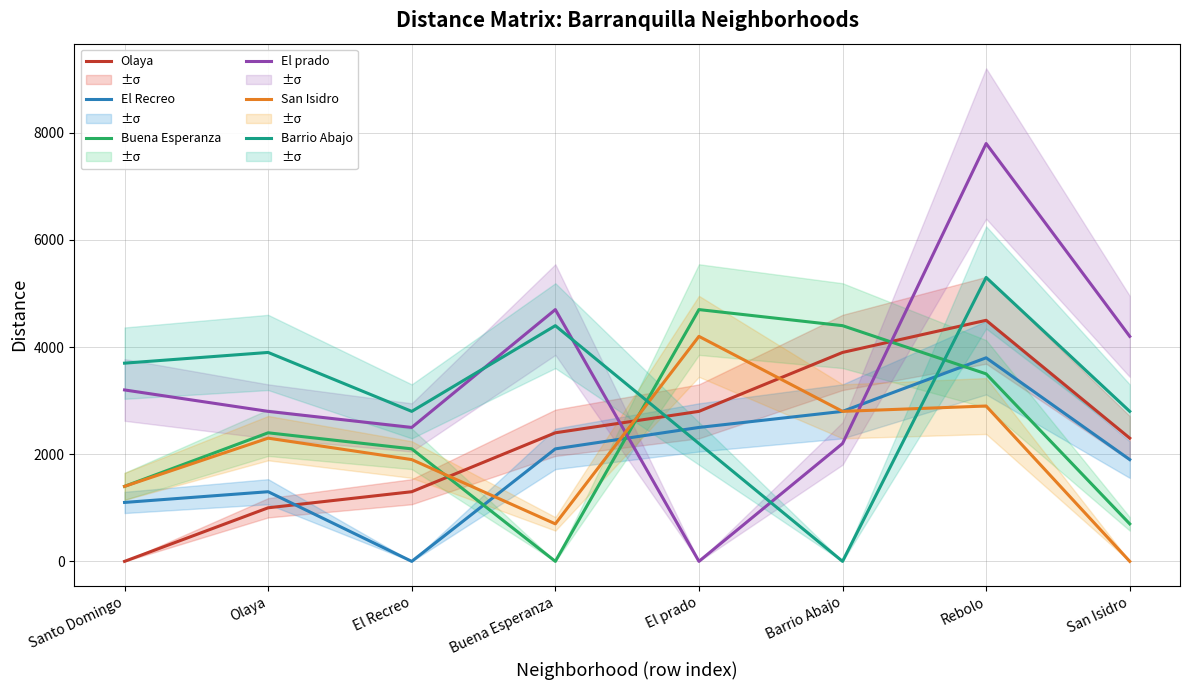

At which category does the chart reach its minimum across all series?

Santo Domingo